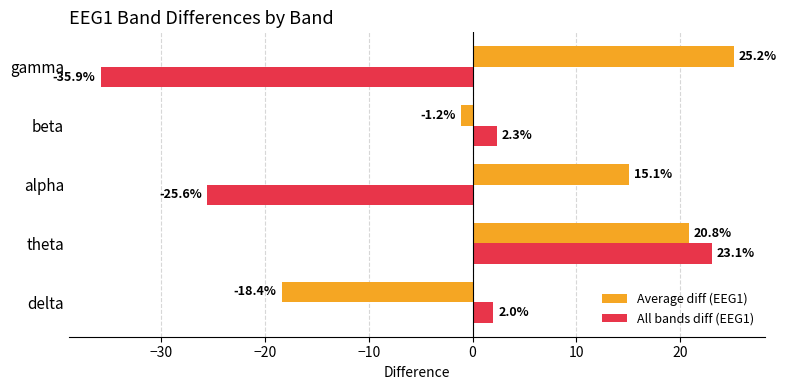

Where is Average diff (EEG1) nearest to the value 3?

beta